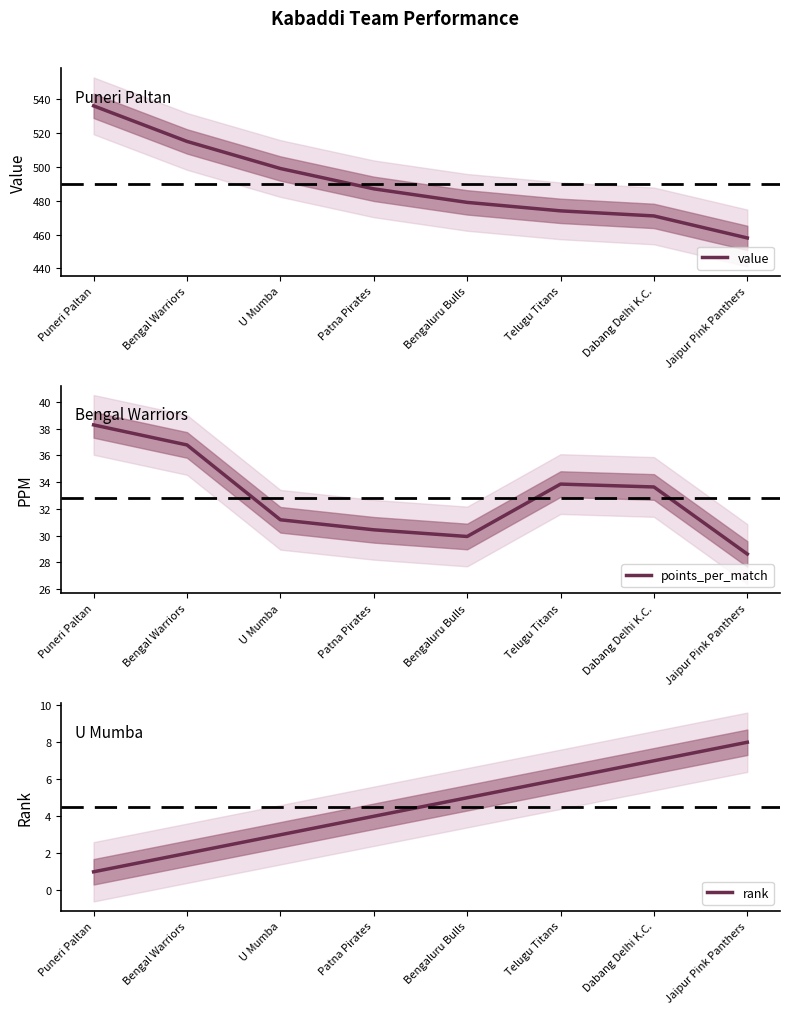

True or false: points_per_match and value intersect in this chart.

False